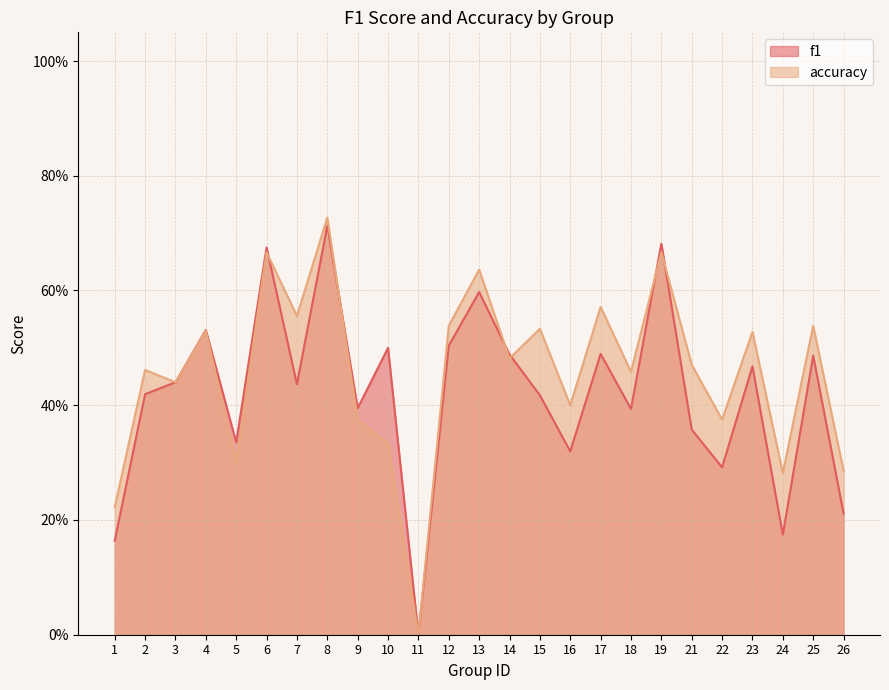

What is the sum of the f1 values at 10 and 4?

1.0